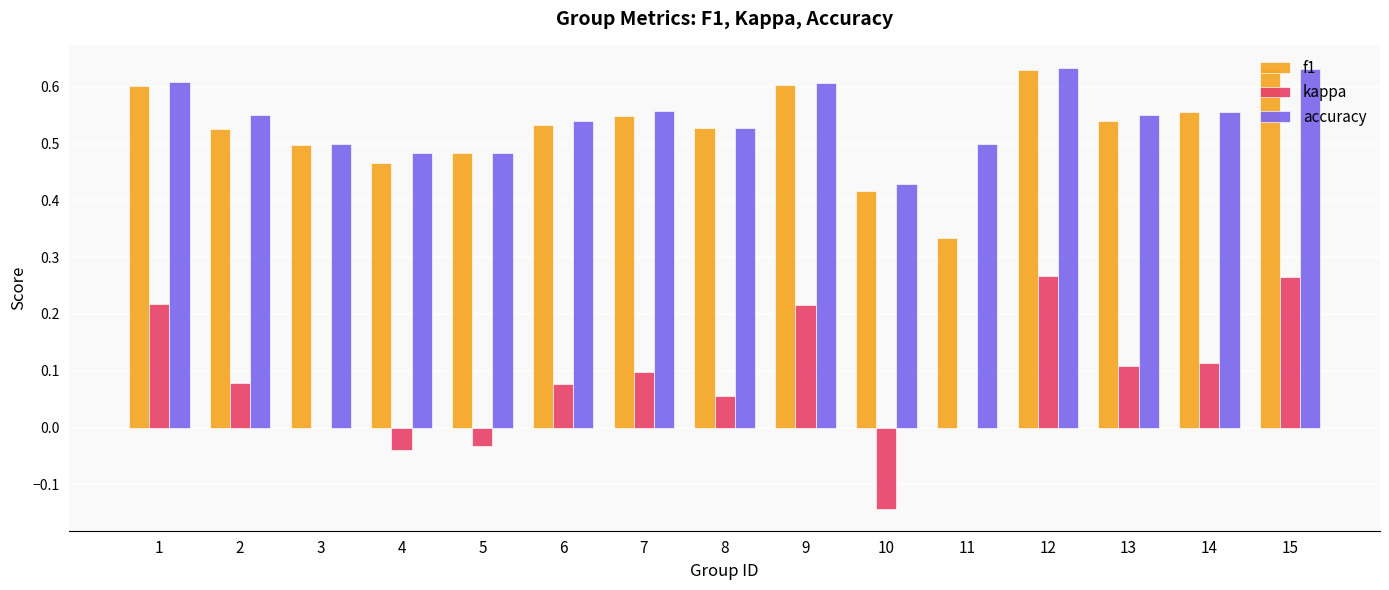

True or false: kappa has a value of -0.1 at 4.

False